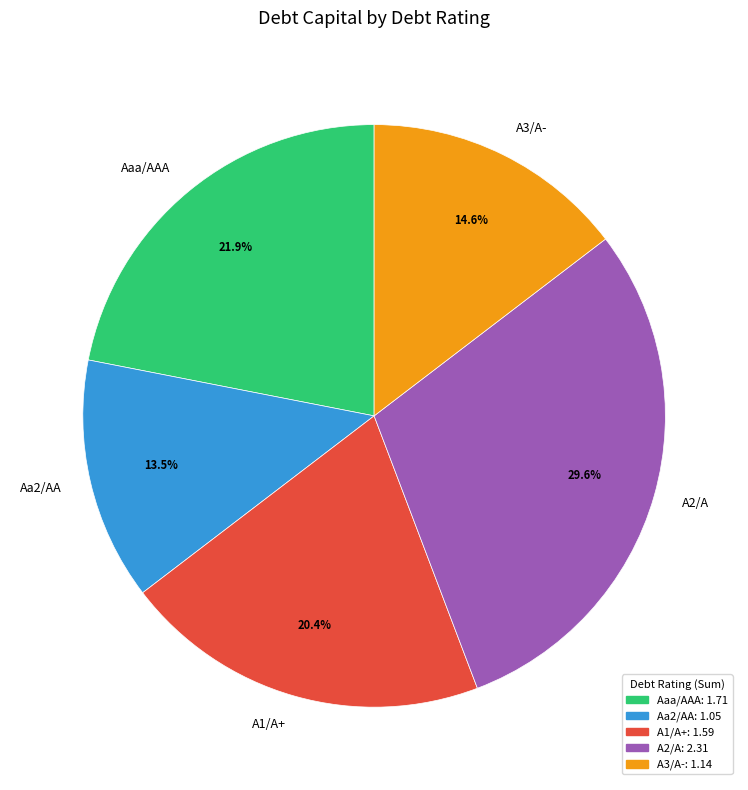

Count the number of slices in the pie.

5